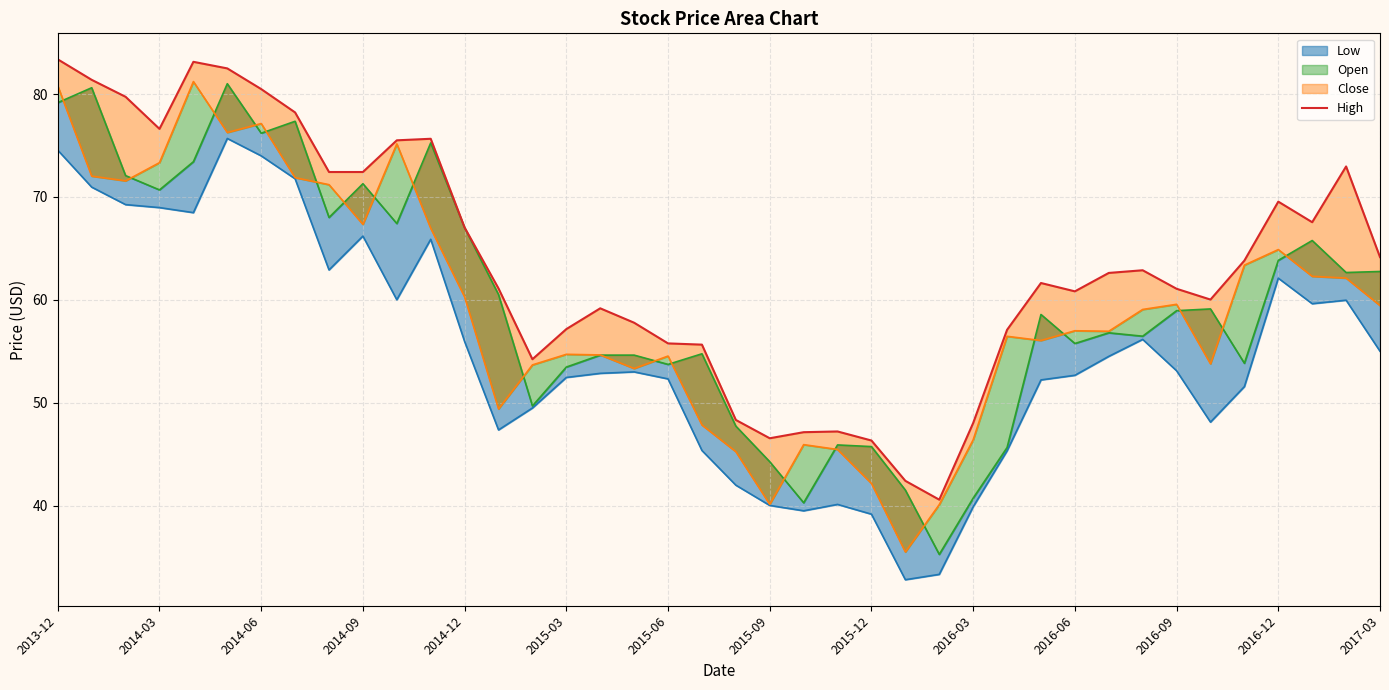

How many data points are above 62?

20